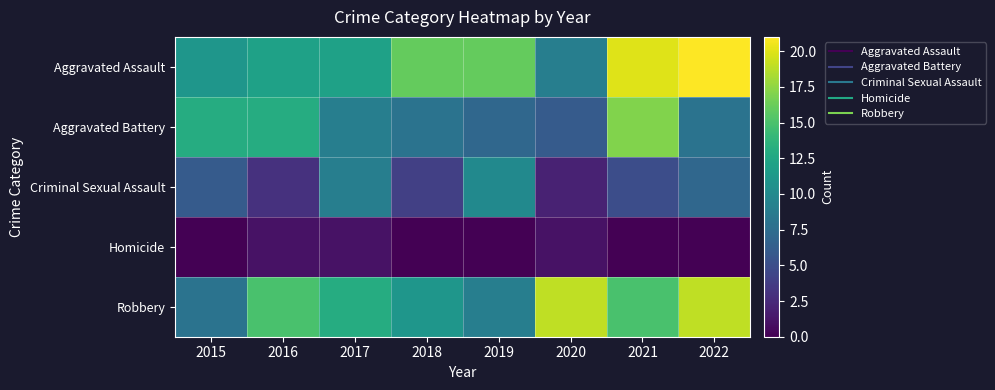

What is the difference between the highest and lowest values at 2020?

18